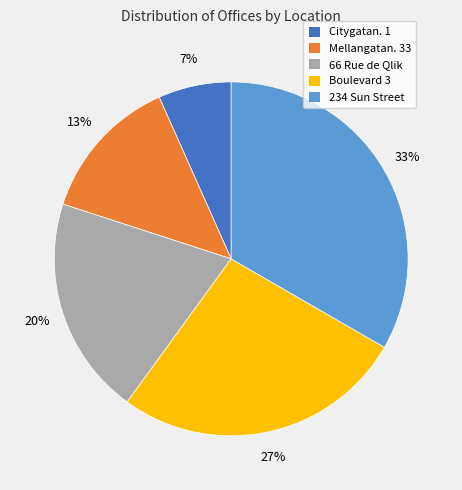

Which category has the biggest portion of the pie?

234 Sun Street